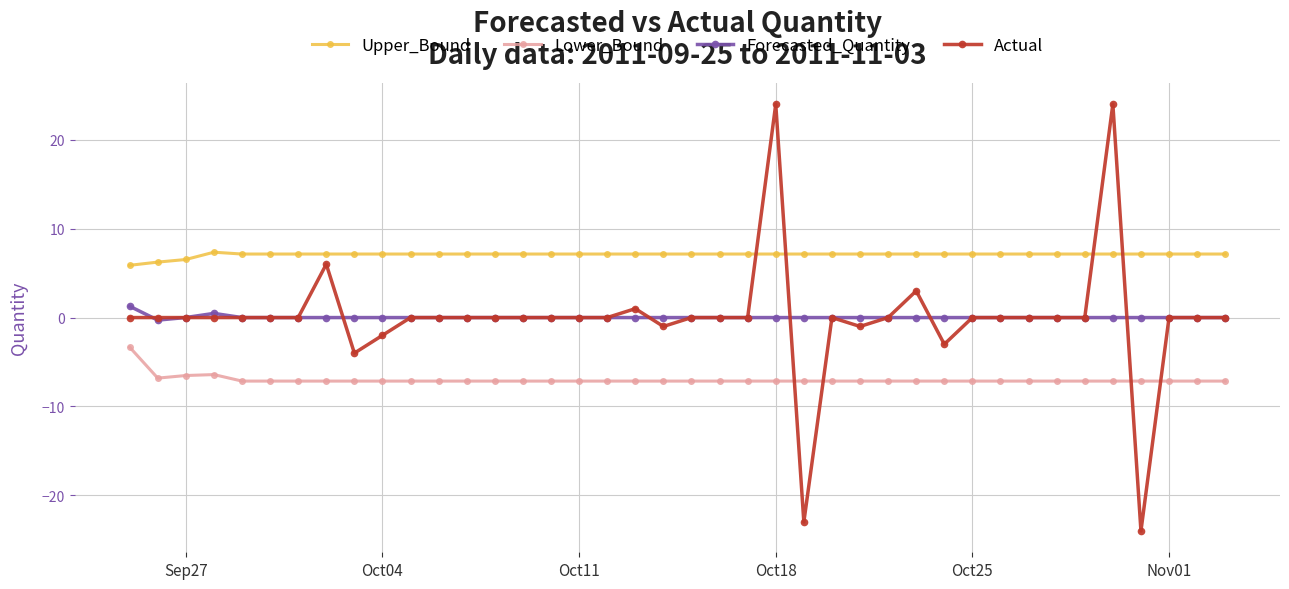

What are all the series names shown in the legend?

Upper_Bound, Lower_Bound, Forecasted_Quantity, Actual